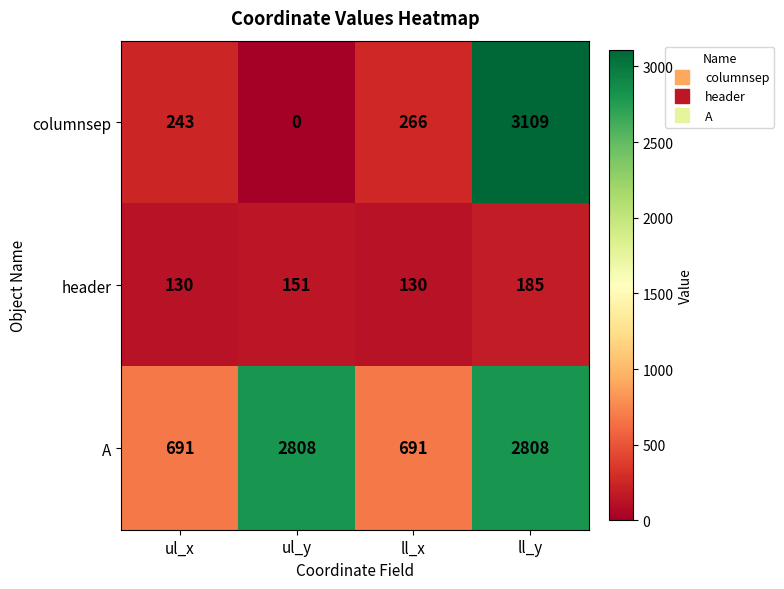

True or false: header has a value of 130 at ul_x.

True